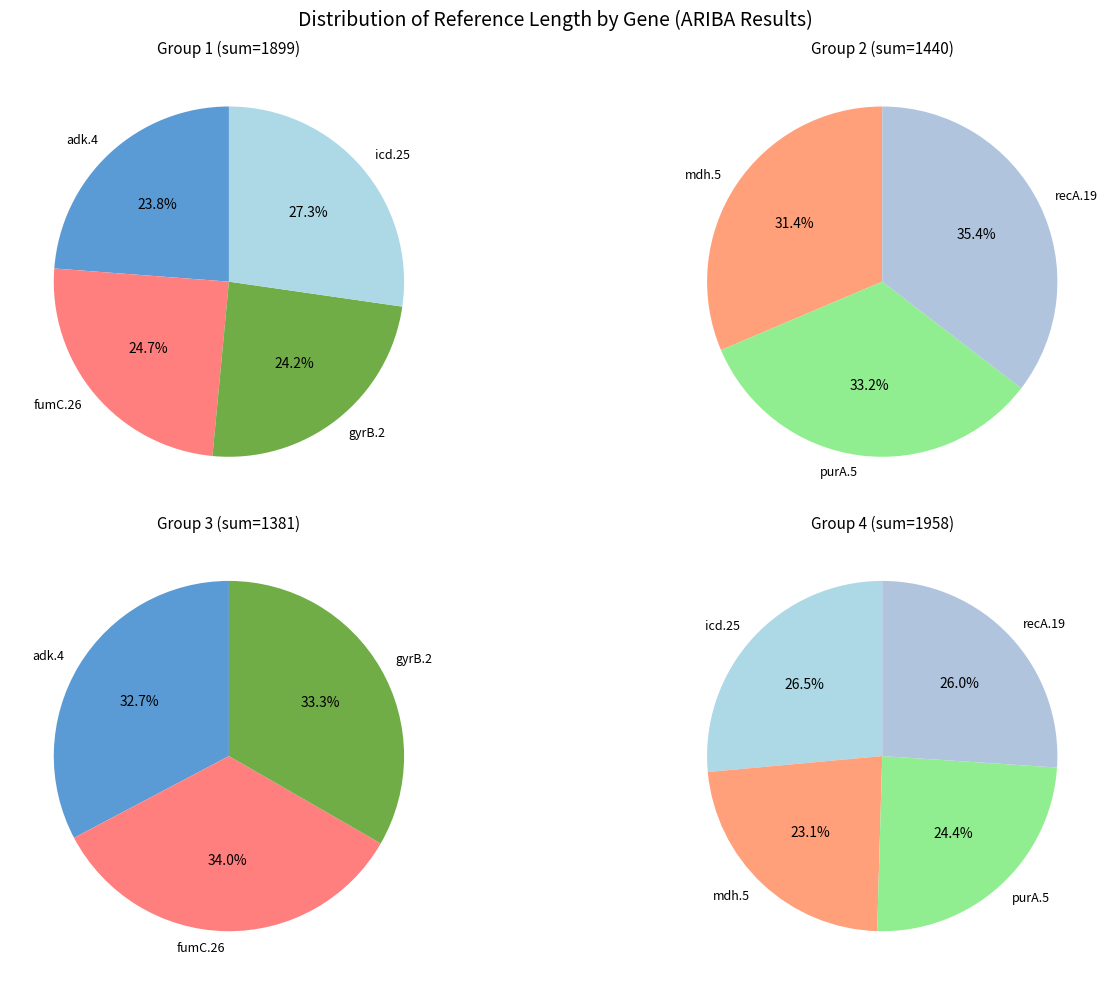

Combined, do adk.4 and icd.25 account for over 50%?

No